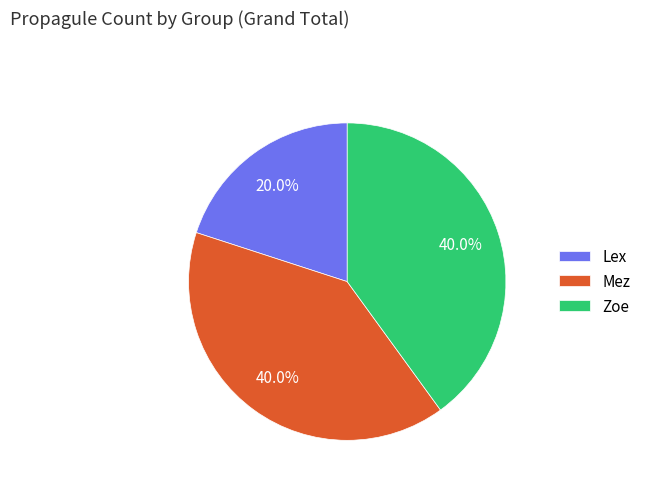

What is the total percentage of Zoe and Lex?

60.0%